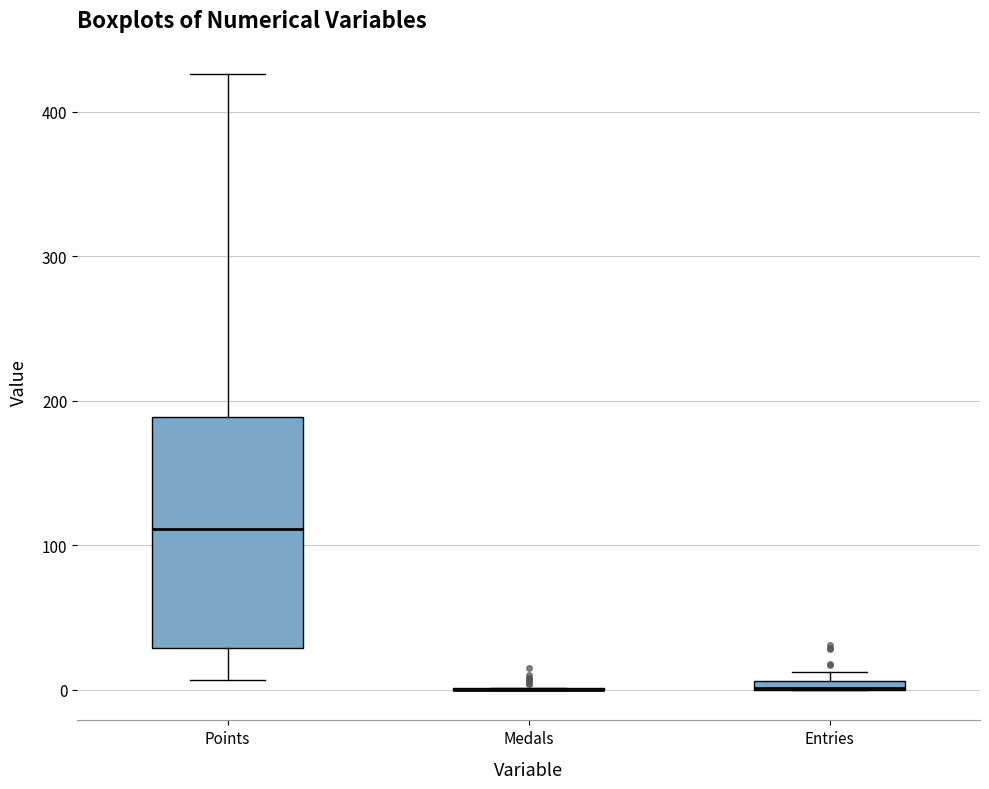

Comparing the boxes themselves (not the whiskers), which one is the tallest?

Points